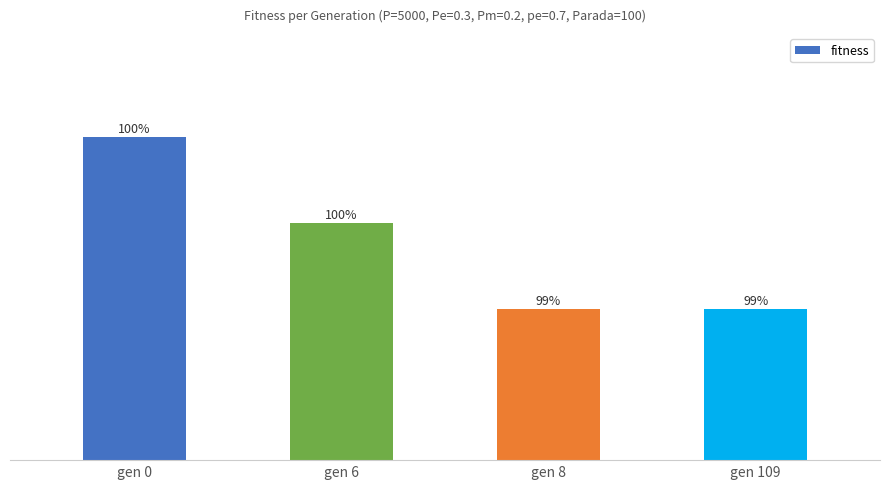

Does the chart contain any negative values?

No